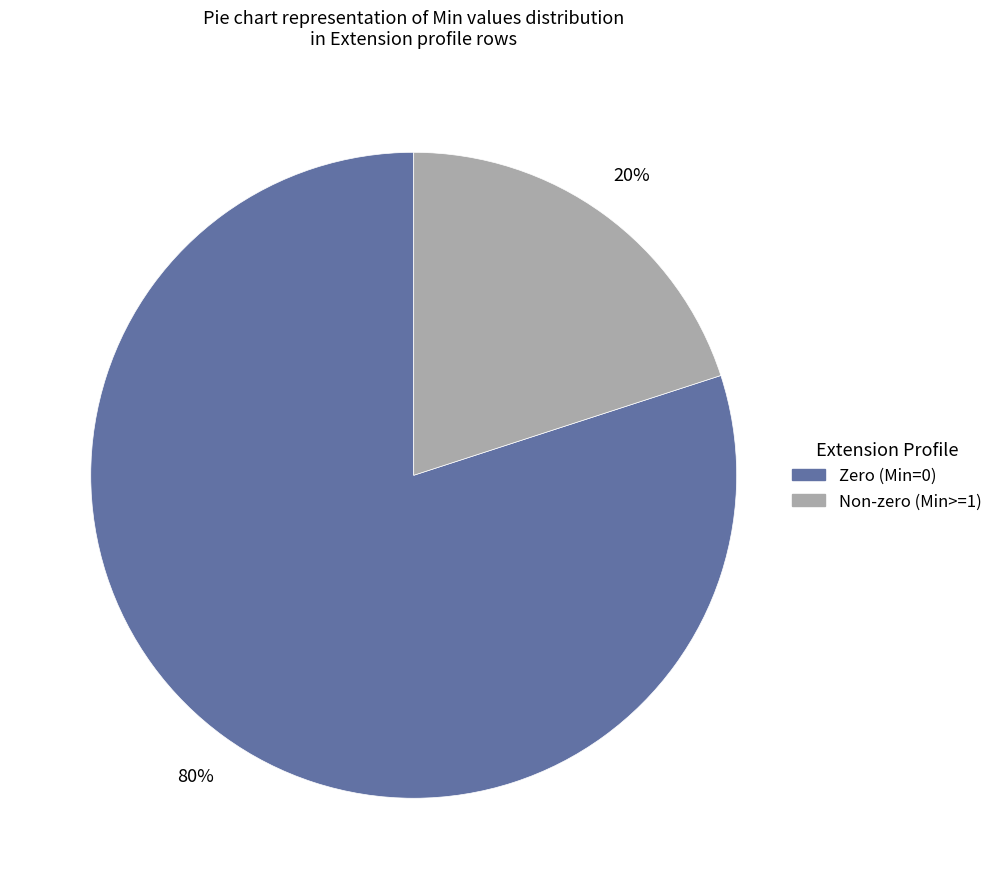

To the nearest percent, what is the average slice percentage?

50%